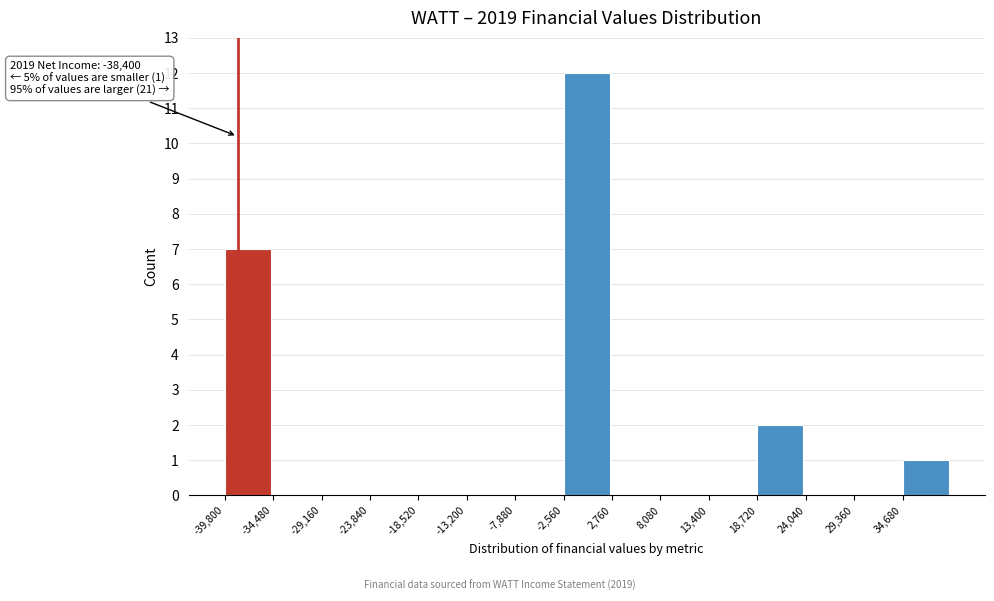

Over which range of the x-axis is the bar tallest?

-3000 to 3000